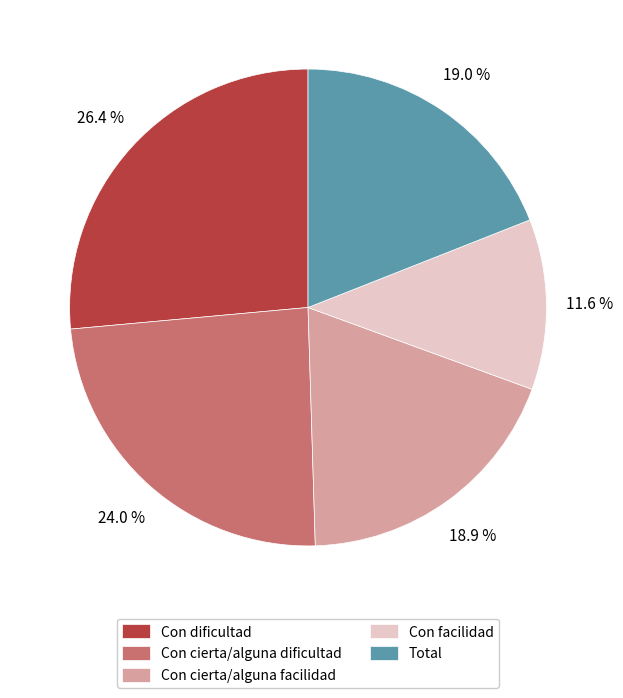

Does any single category account for the majority?

No